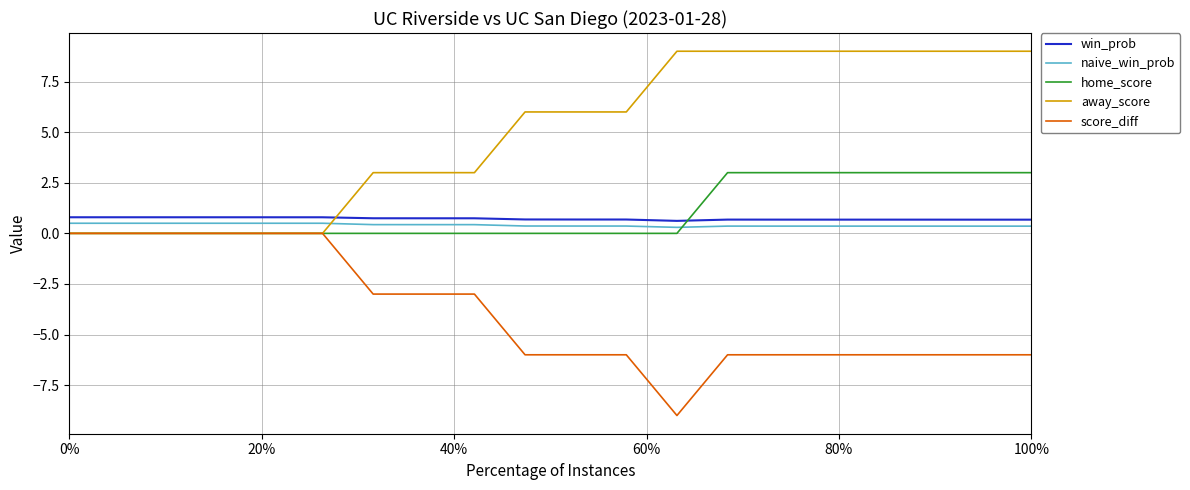

True or false: win_prob and away_score cross at least once.

True